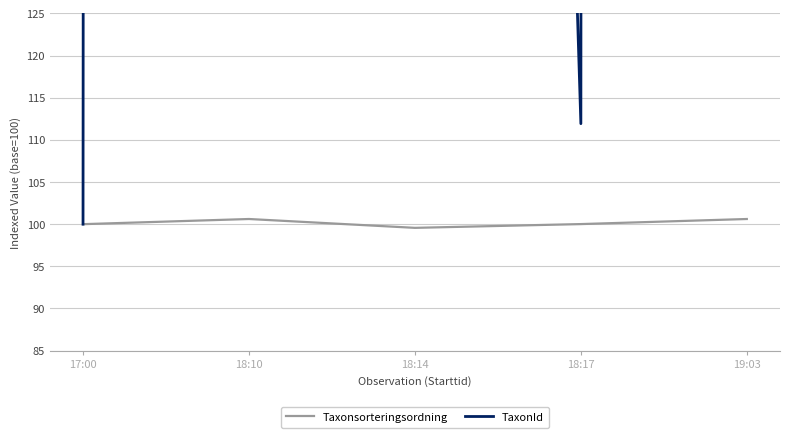

At which category does Taxonsorteringsordning reach its first local valley?

18:14